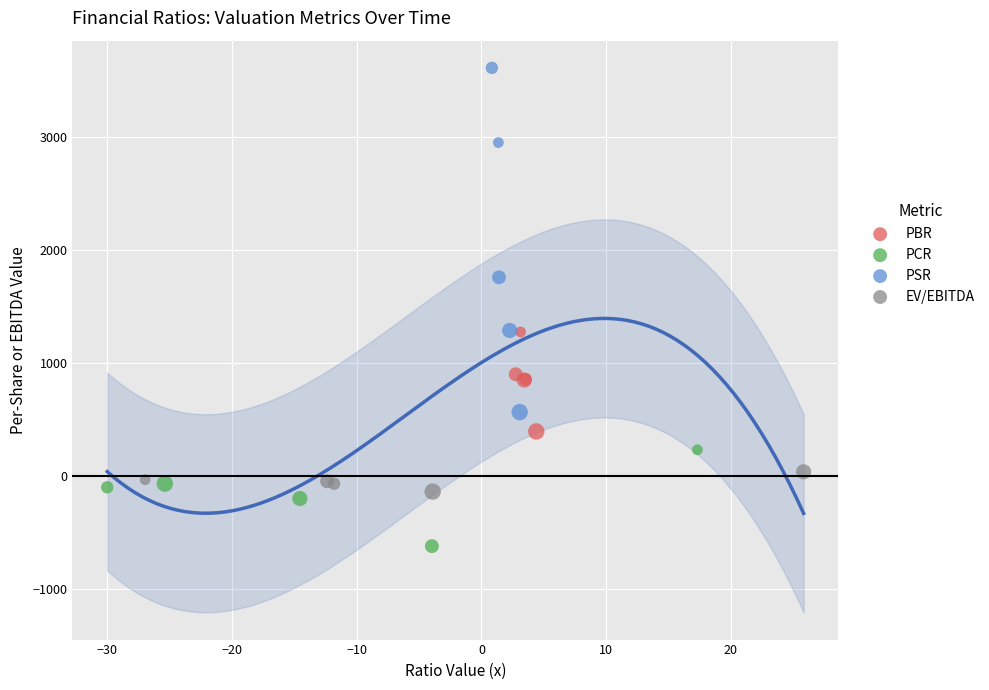

Which series contains the lowest Y value?

PCR